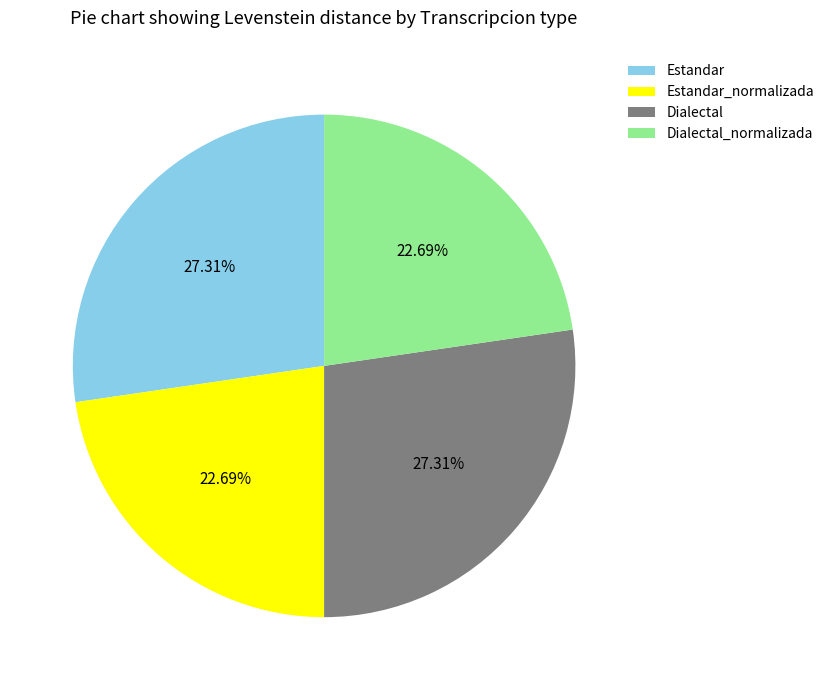

Is it true that Dialectal is 40% of the pie?

False